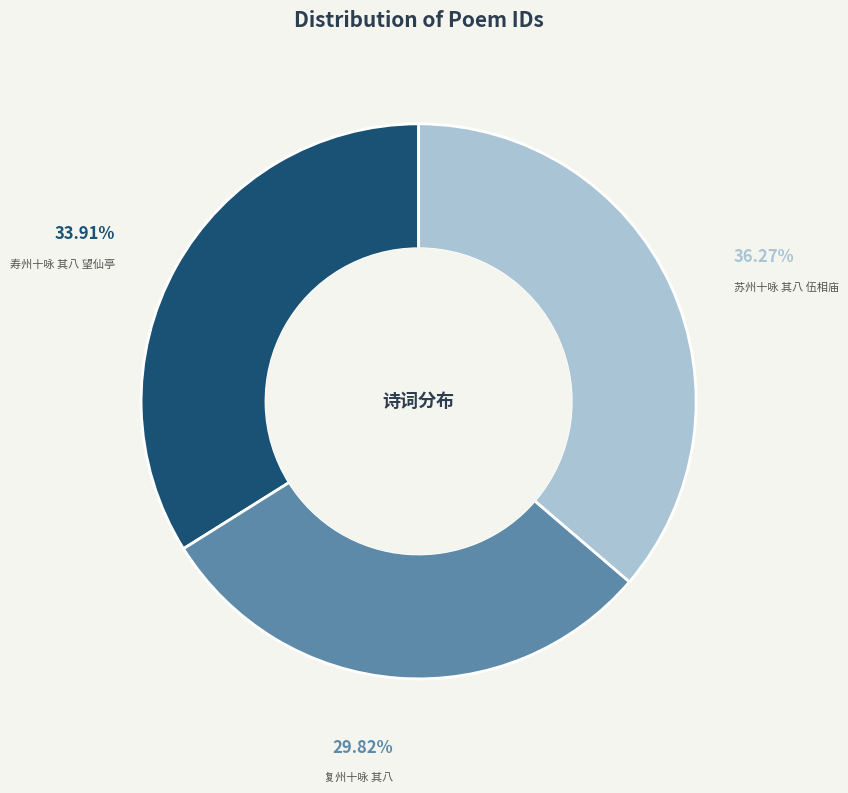

Which category has the smallest portion of the pie?

复州十咏 其八